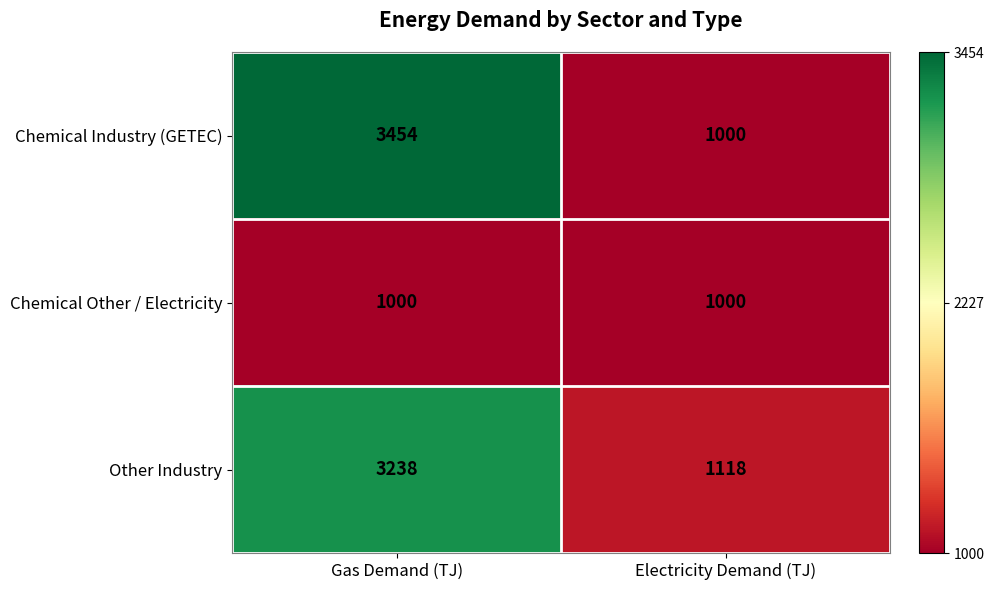

Reading left to right, transcribe all the data shown in this chart.

Chemical Industry (GETEC): 3454	1000
Chemical Other / Electricity: 1000	1000
Other Industry: 3238	1118